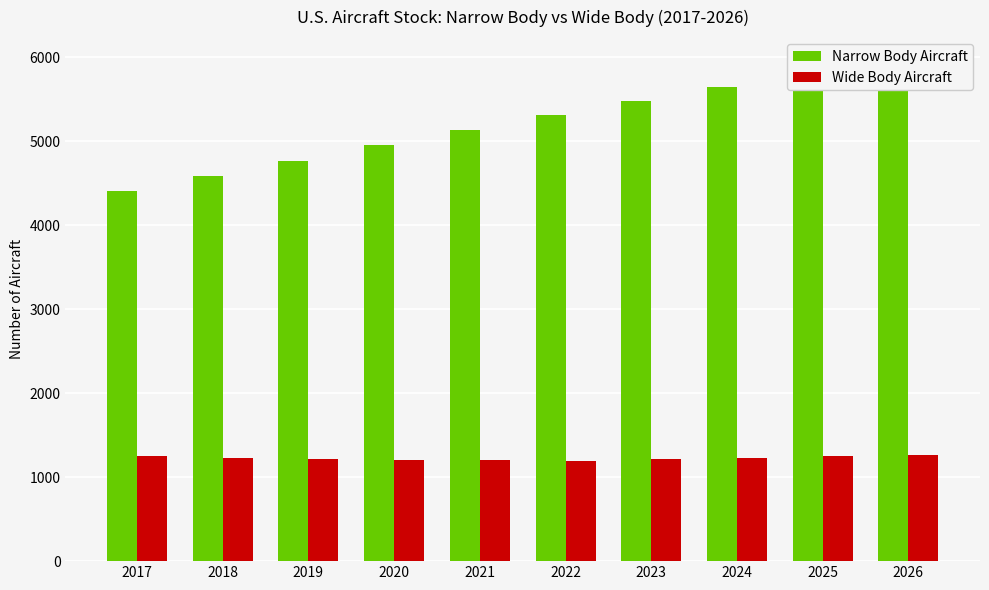

What is the approximate value of Wide Body Aircraft at 2020?

1204.8